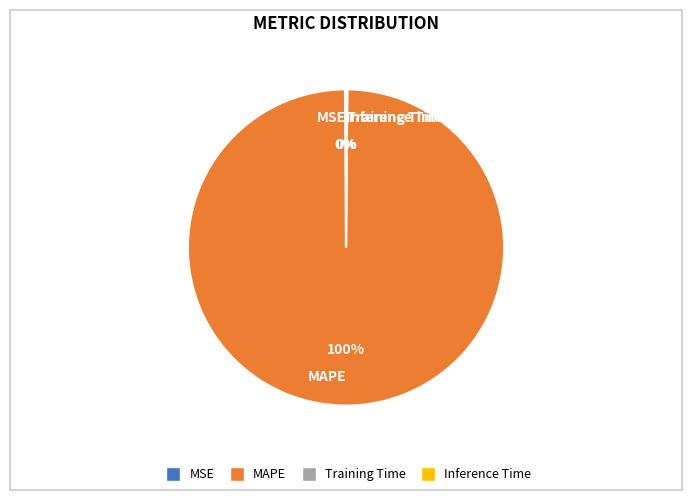

To the nearest percent, what is the average slice percentage?

25%